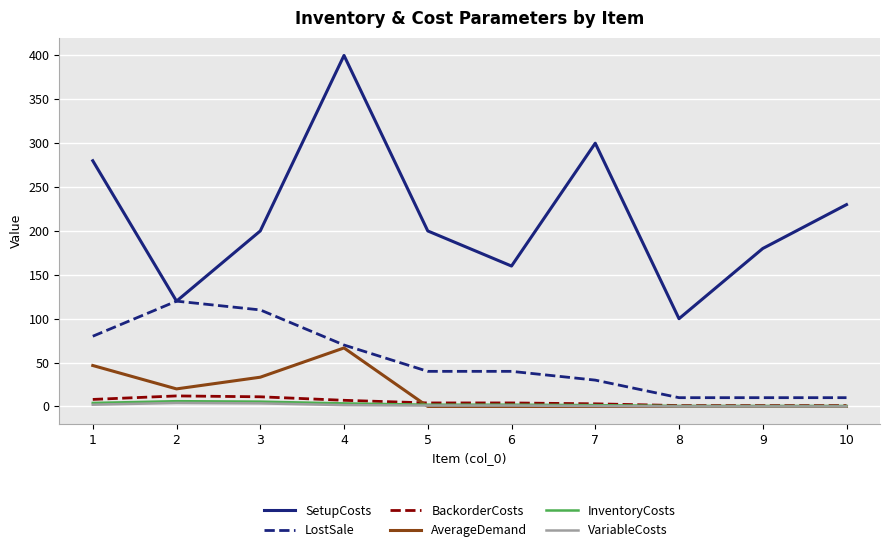

Between 1 and 3, which series saw the biggest shift?

SetupCosts